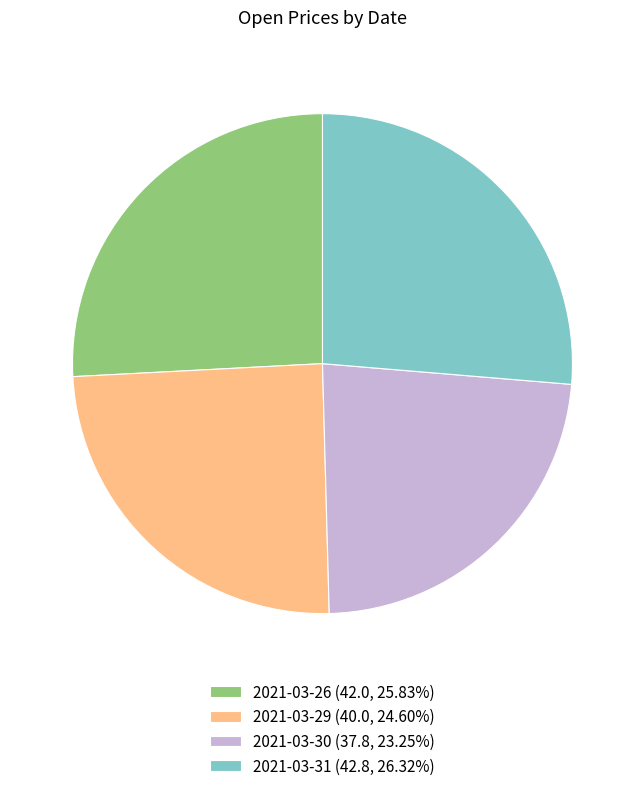

Do 2021-03-29 (40.0, 24.60%) and 2021-03-30 (37.8, 23.25%) together represent more than half of the pie?

No